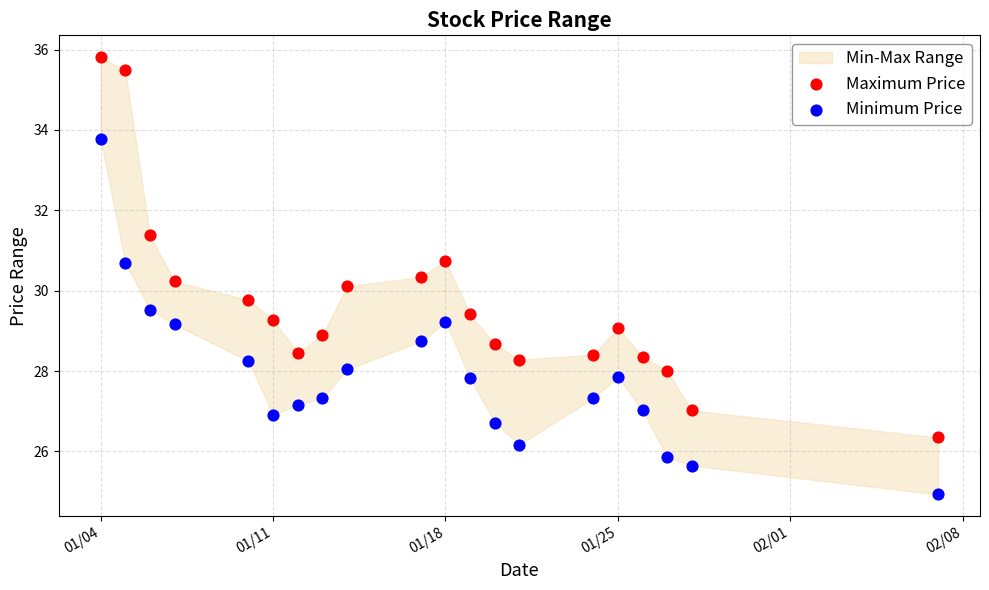

Which series contains the highest Y value?

Maximum Price